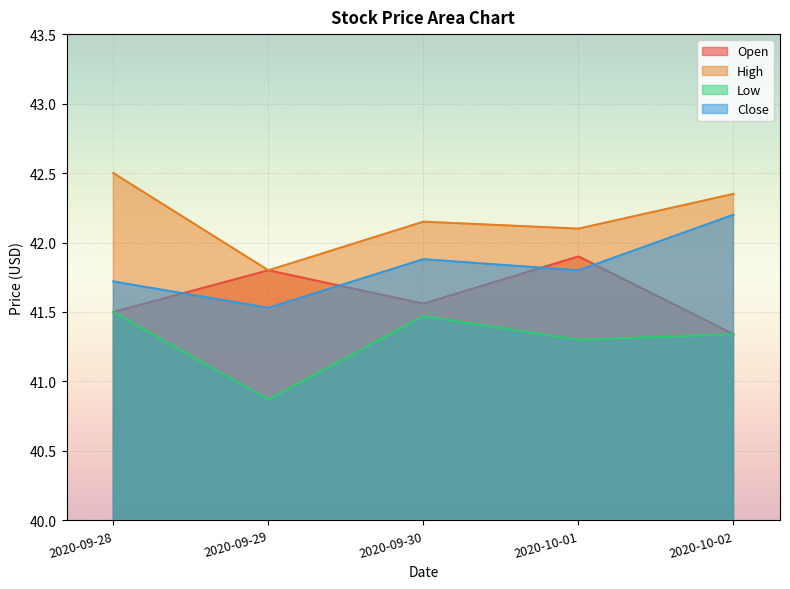

Which series changed the most between 2020-09-28 and 2020-09-30?

High